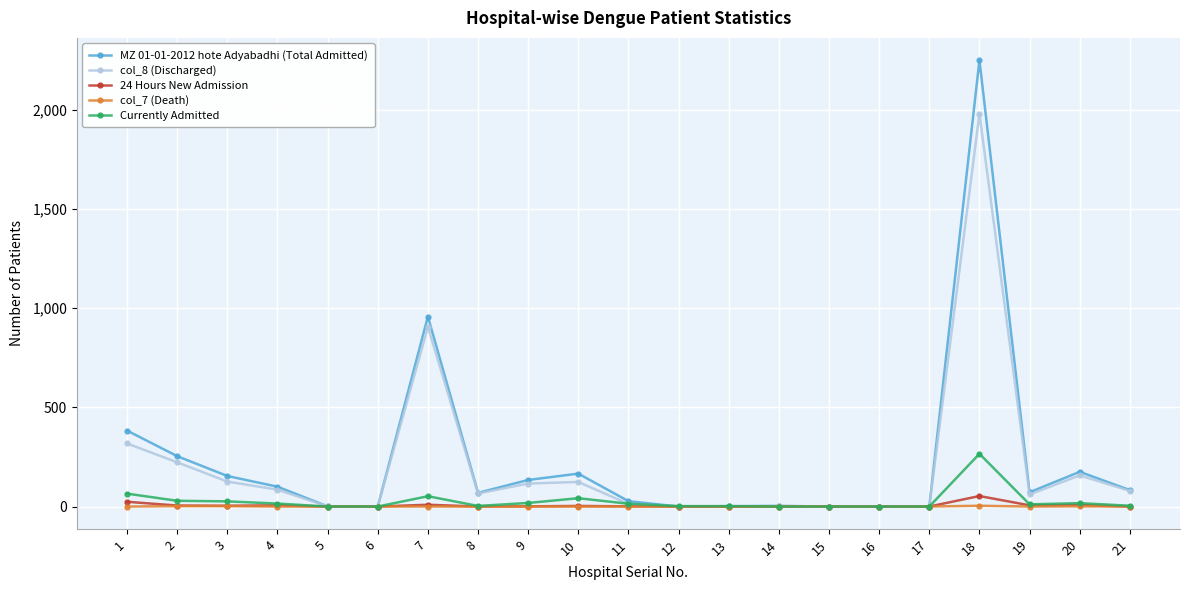

What is the maximum value shown in the chart?

2251